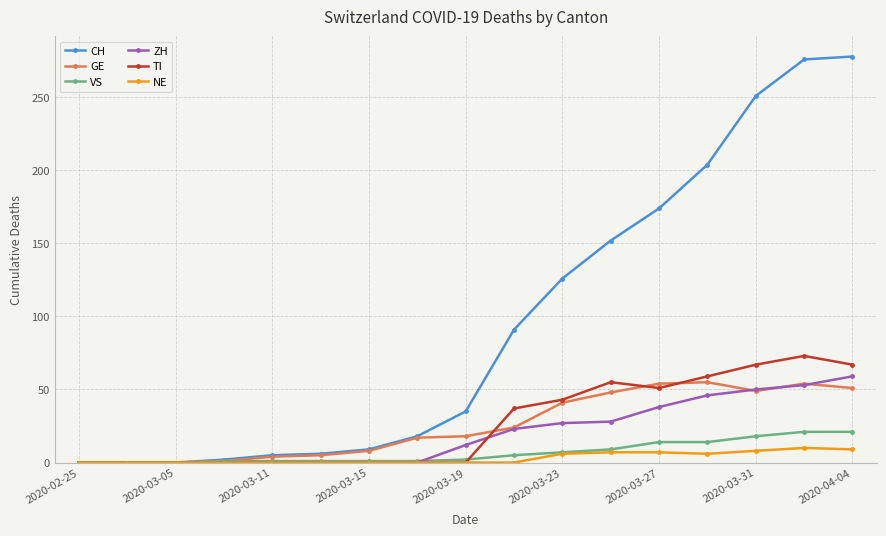

Which series has the widest spread of values?

CH